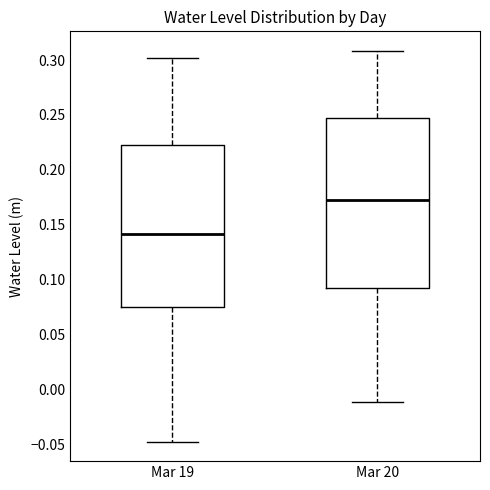

Reading left to right, read every box against the y-axis: the position of its median line, the range the box covers, and the ends of its whiskers. The values are not printed on the chart, so give them approximately, as read against the axis.

Mar 19: median 0.140, box 0.075 to 0.220, whiskers -0.050 to 0.300
Mar 20: median 0.170, box 0.090 to 0.245, whiskers -0.010 to 0.310